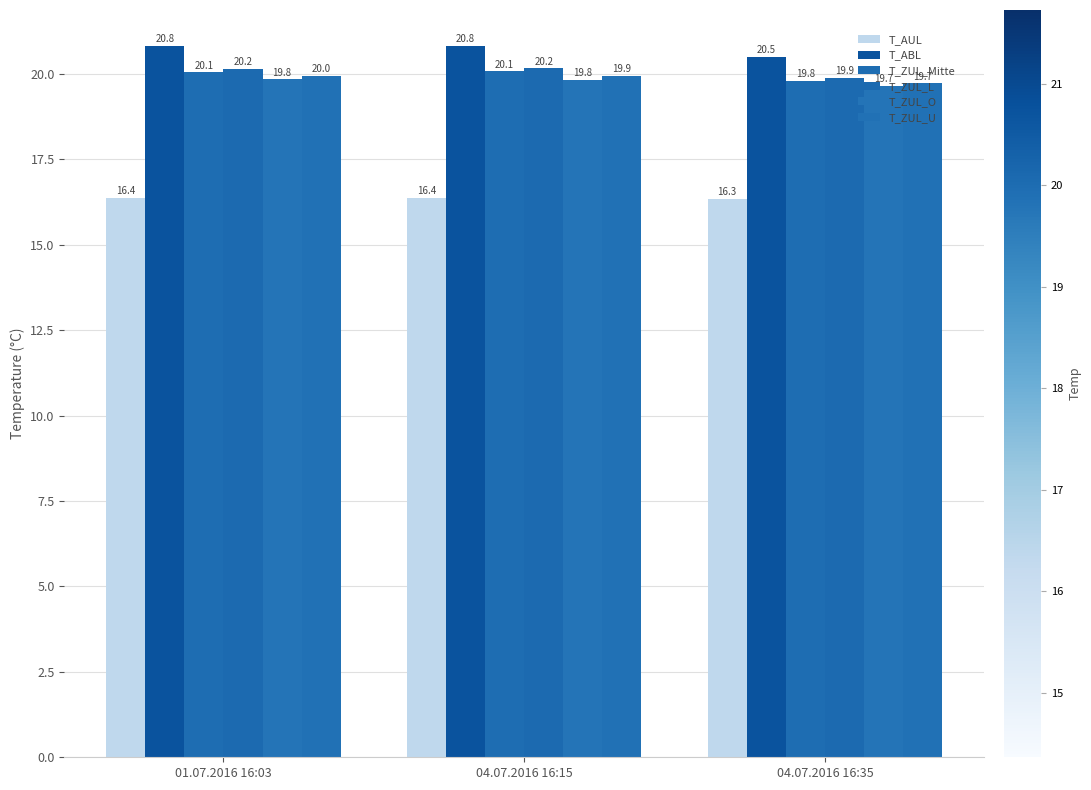

The T_ZUL_Mitte series shows 20.1 at 04.07.2016 16:15. True or false?

True